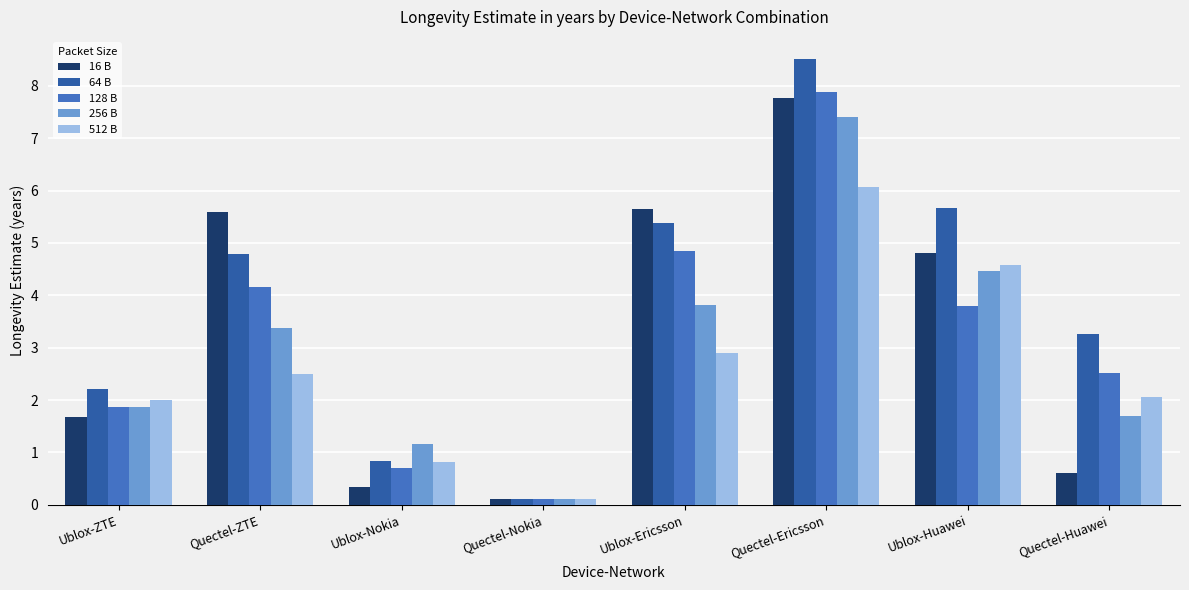

At how many categories does at least one series exceed 2?

6